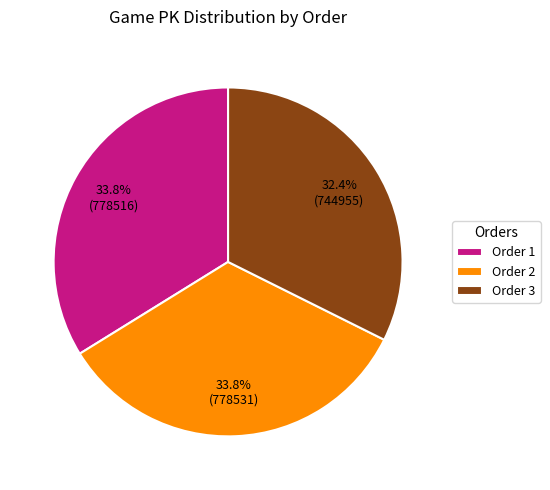

What percentage is NOT represented by Order 1?

66.2%